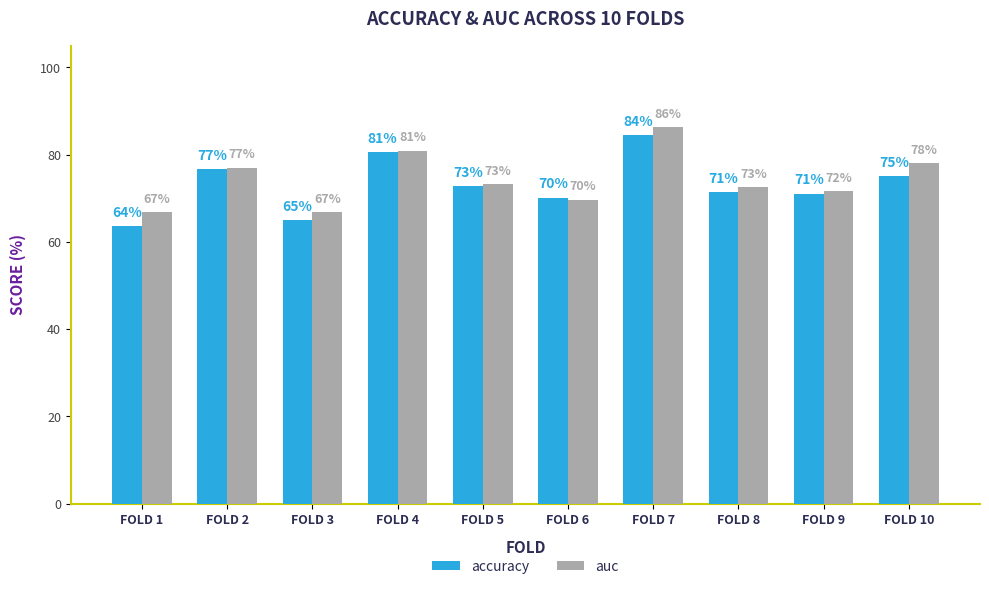

Reading left to right, transcribe all the data shown in this chart.

accuracy: 0.6	0.8	0.6	0.8	0.7	0.7	0.8	0.7	0.7	0.8
auc: 0.7	0.8	0.7	0.8	0.7	0.7	0.9	0.7	0.7	0.8